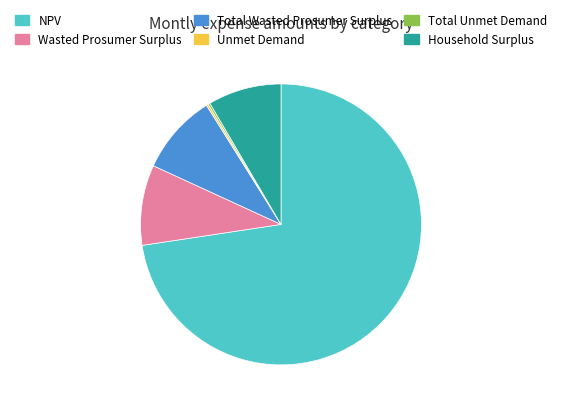

Is Wasted Prosumer Surplus the majority of the pie?

No